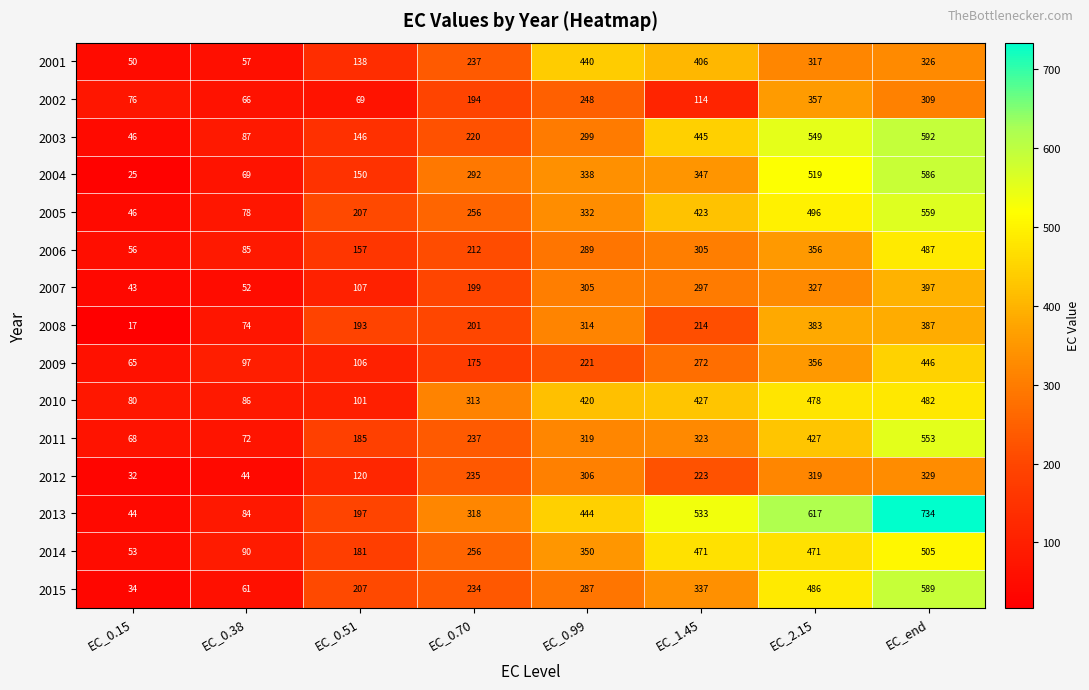

The 2008 series shows 383 at EC_2.15. True or false?

True